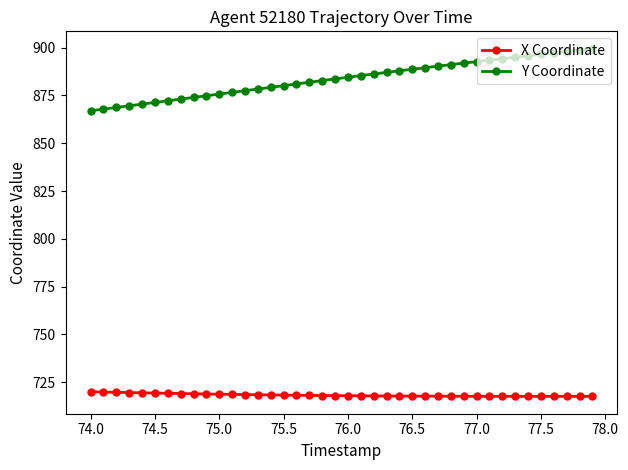

What is the value of the X Coordinate point at the 11th from the left?

718.7